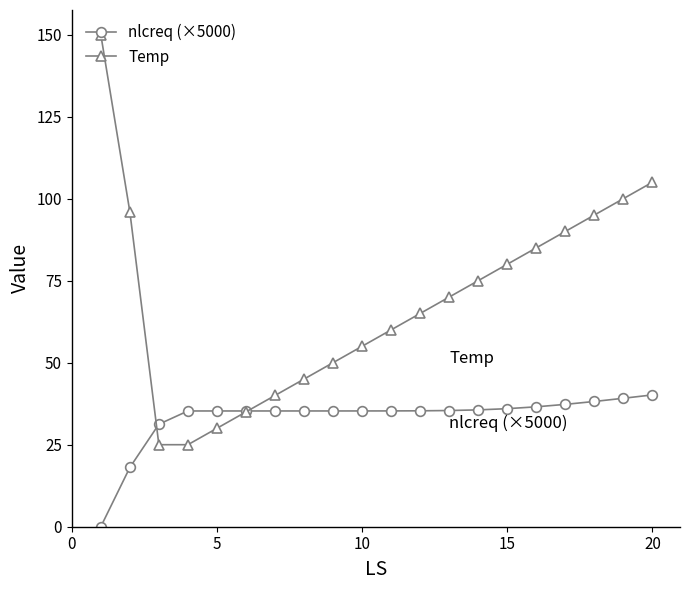

Rank the series by their average value, from highest to lowest.

Temp, nlcreq (×5000)